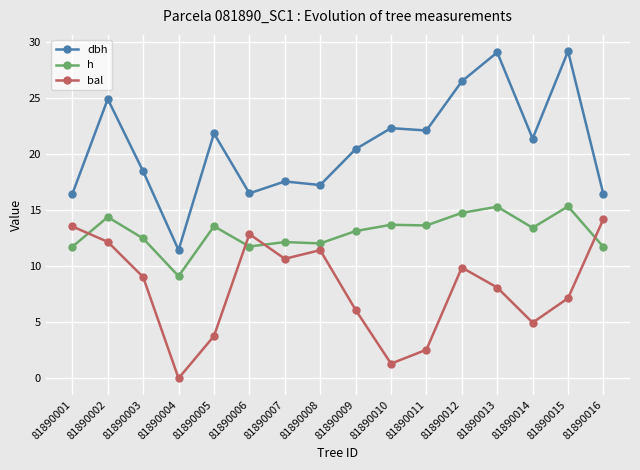

Is this an area chart (filled region under the line)?

No